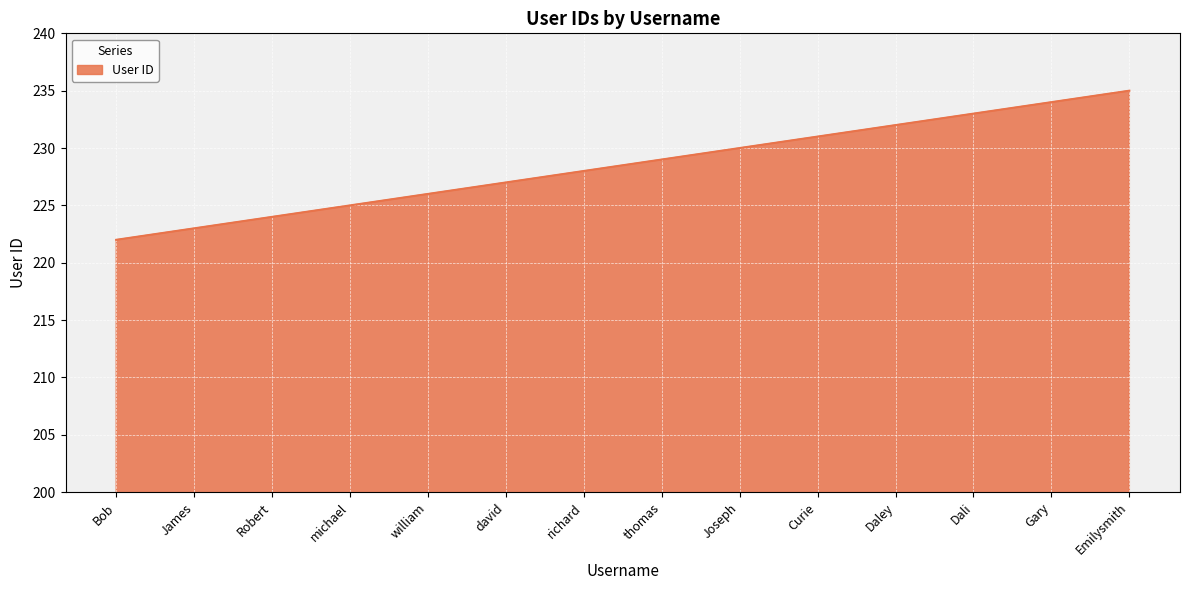

Reading left to right, extract all data points from this chart.

222	223	224	225	226	227	228	229	230	231	232	233	234	235